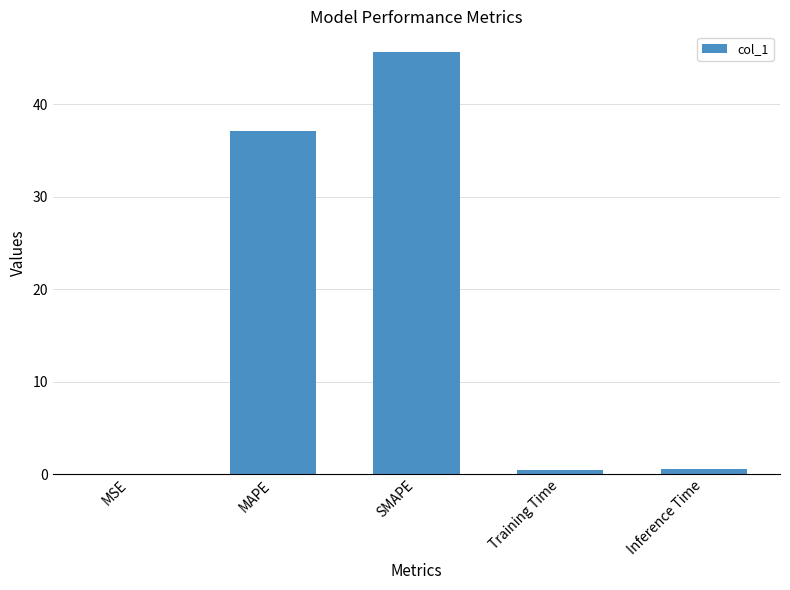

The value at MAPE is 37.1. True or false?

True